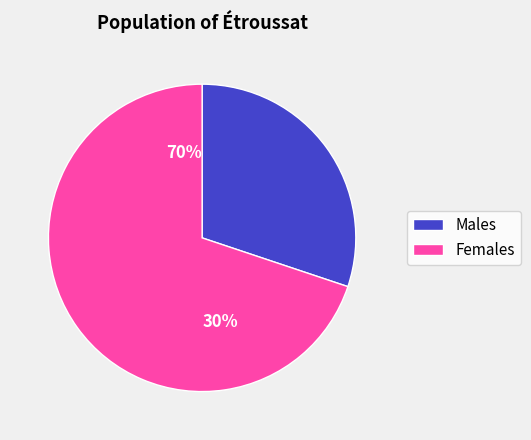

Does 10 represent more than half of the total?

No